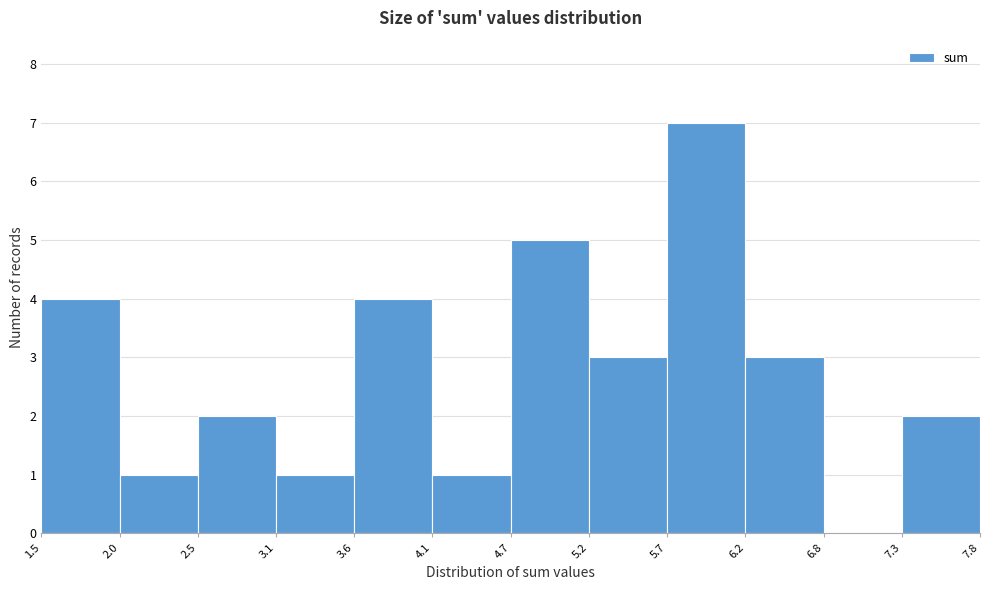

What is the height of the bar covering 1.5 to 2.0 on the x-axis? The values are not printed on the chart, so give them approximately, as read against the axis.

4